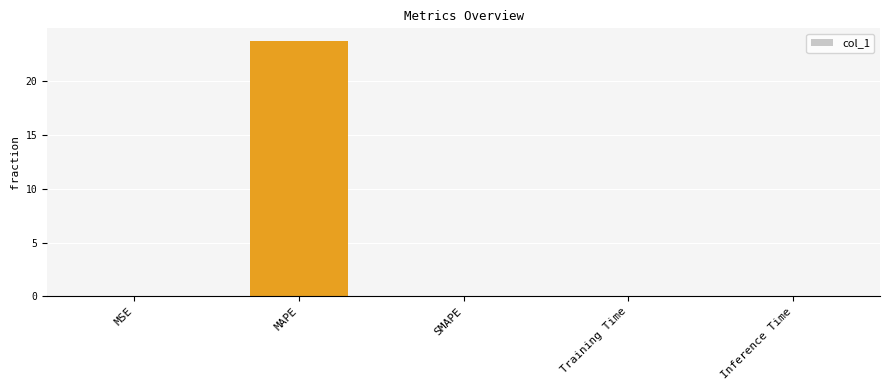

What is the maximum value shown in the chart?

23.7